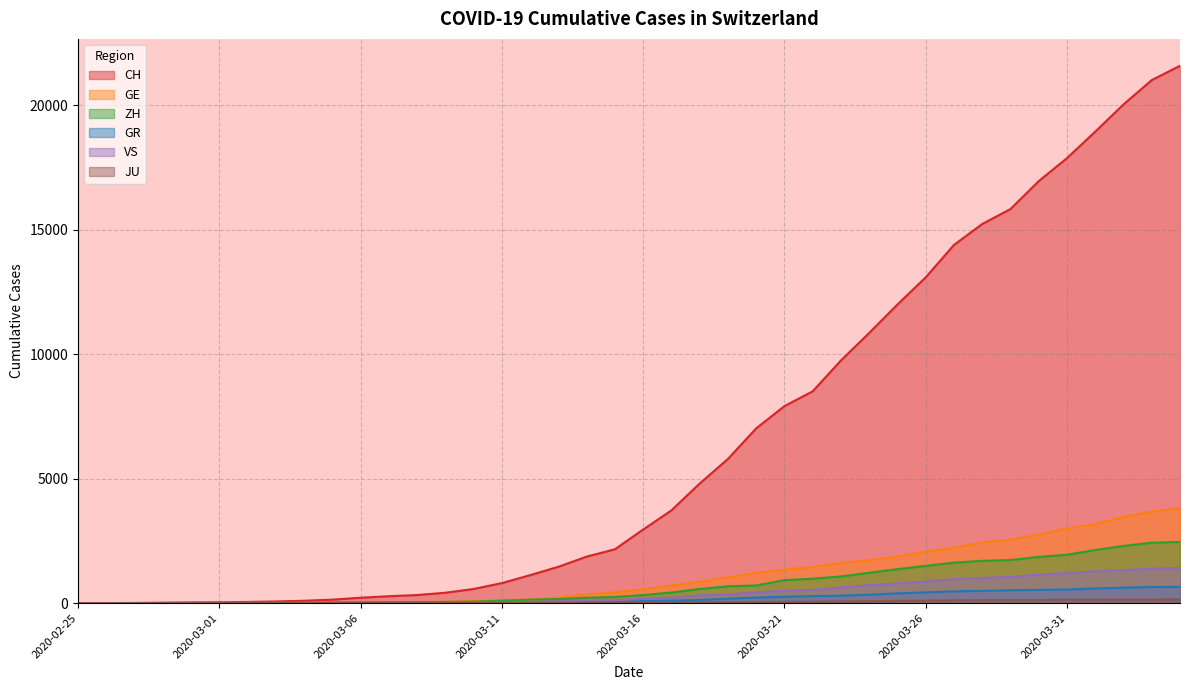

Does the chart have visible grid lines?

Yes